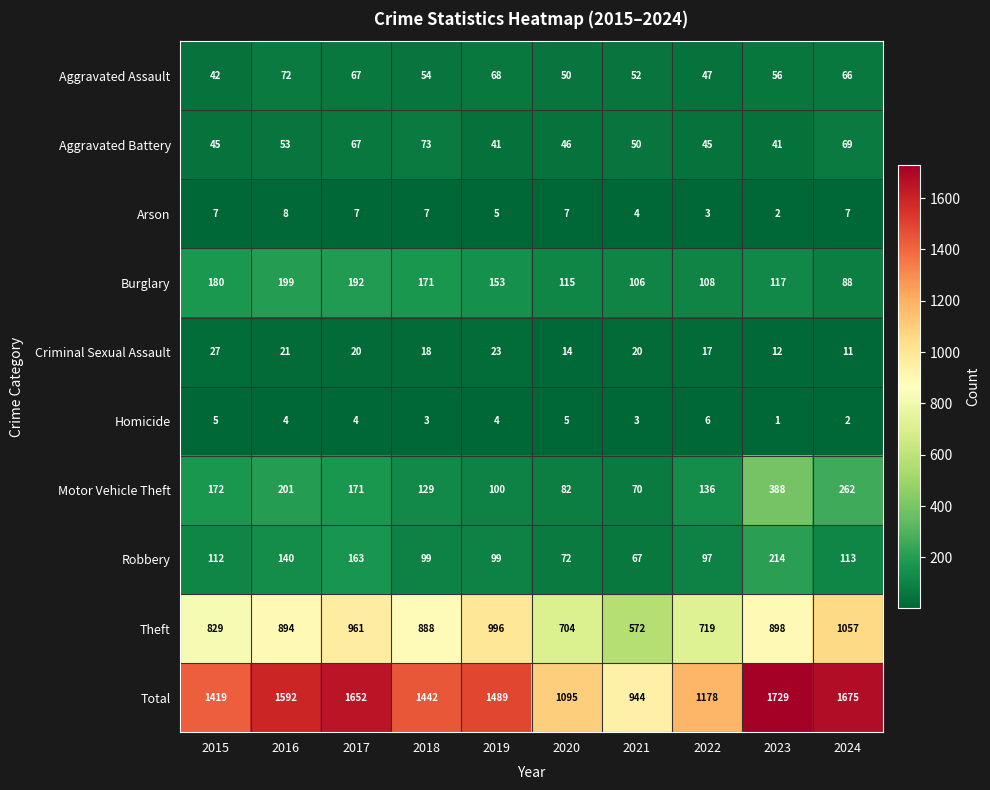

What is the difference between the maximum and second lowest values in the Theft series?

353